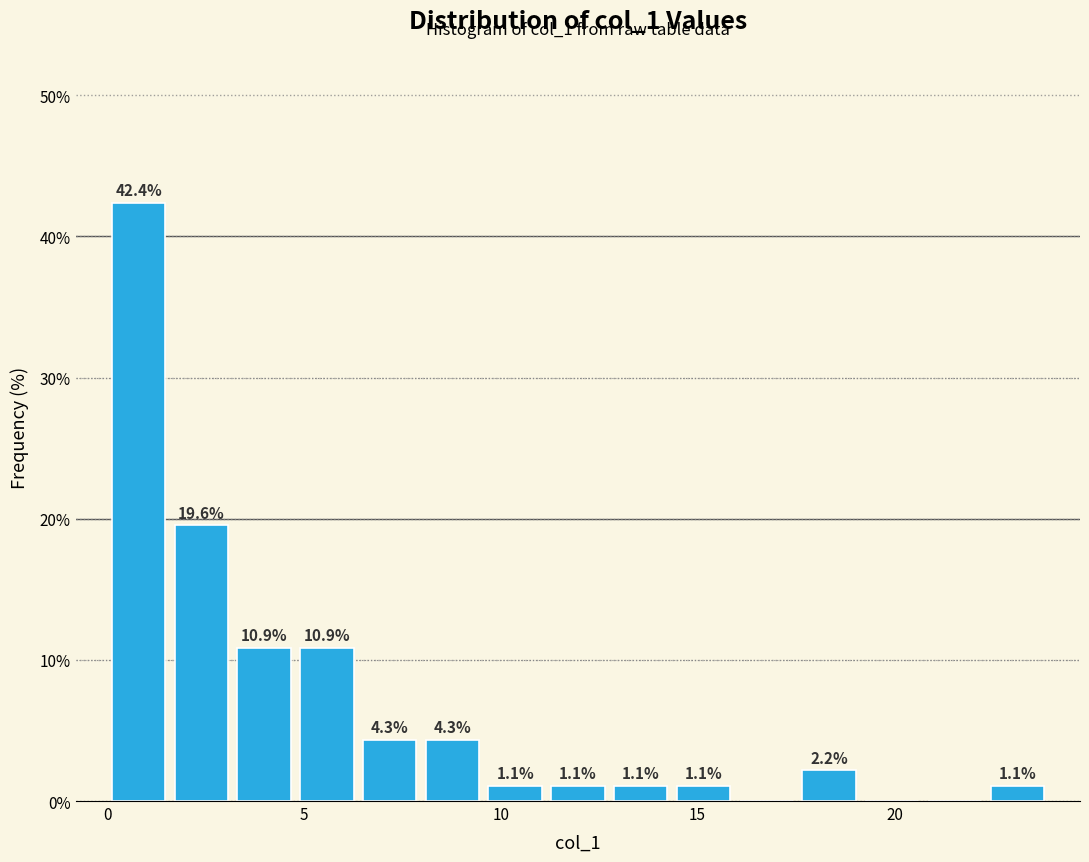

Read against the x-axis, roughly where is the centre of the tallest bar?

1.0